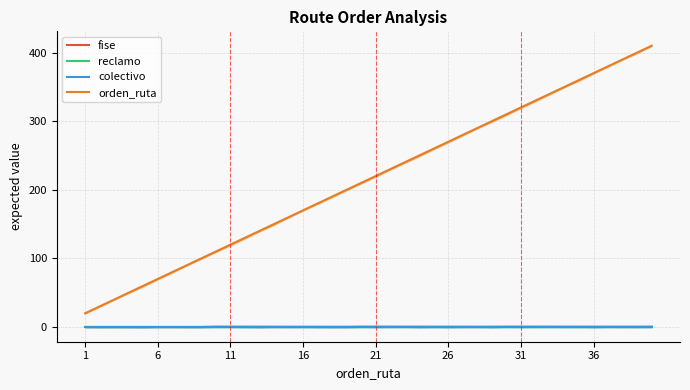

Where does the orden_ruta series first go above 220?

21